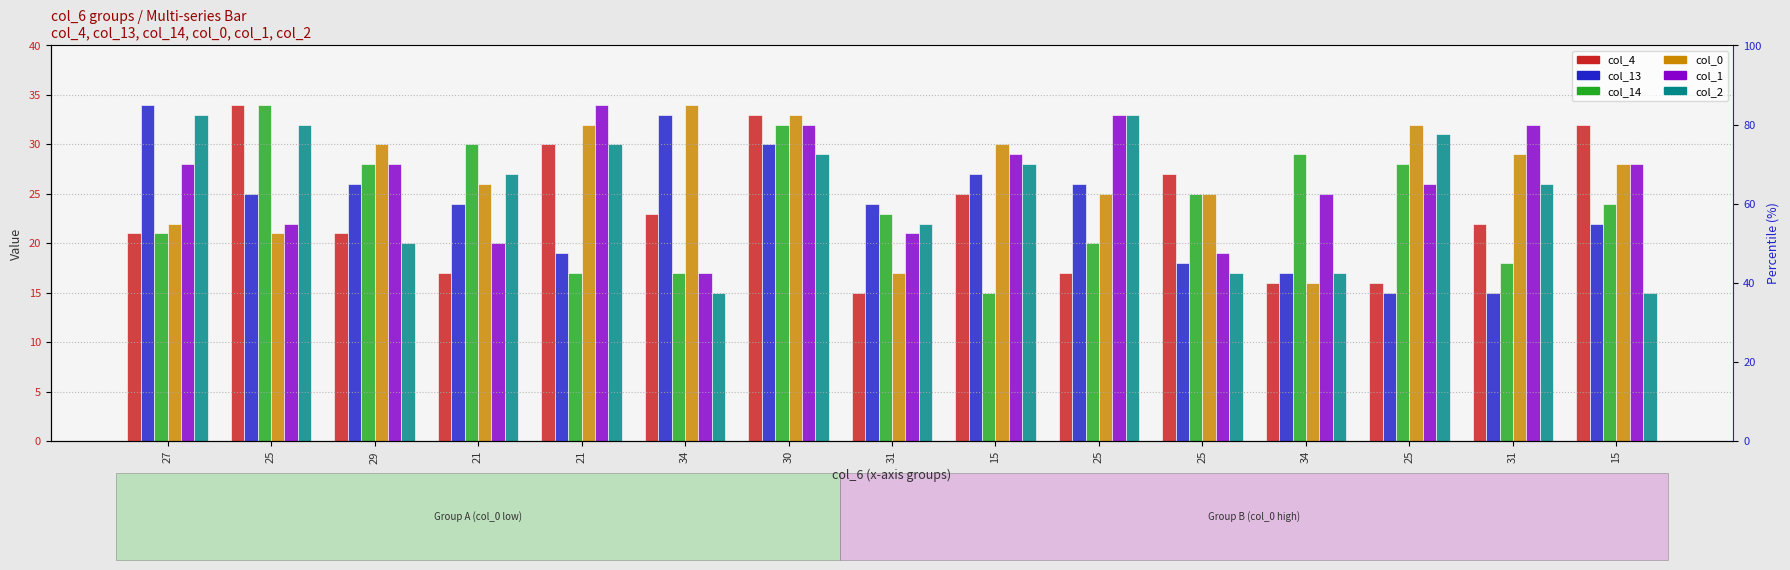

At which category is the sum across all series the highest?

30